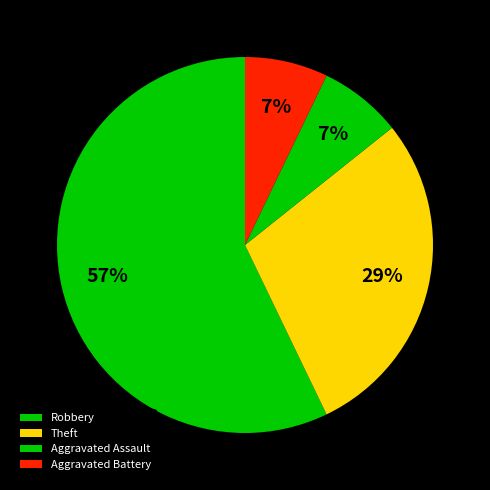

How many segments does this pie chart have?

4